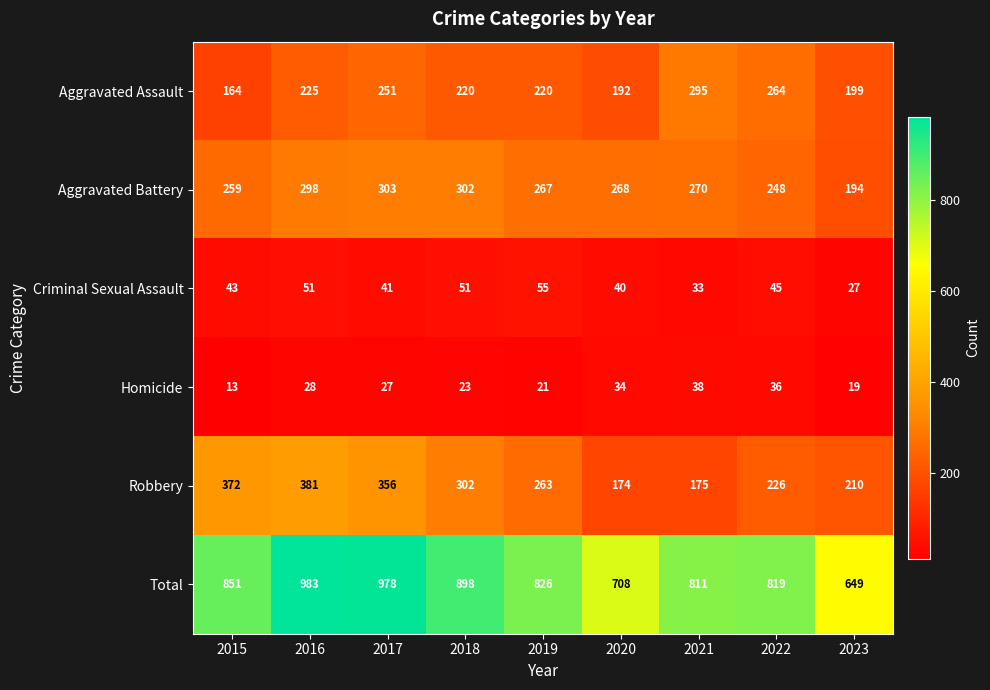

At 2016, list the series in order from smallest to largest.

Homicide, Criminal Sexual Assault, Aggravated Assault, Aggravated Battery, Robbery, Total